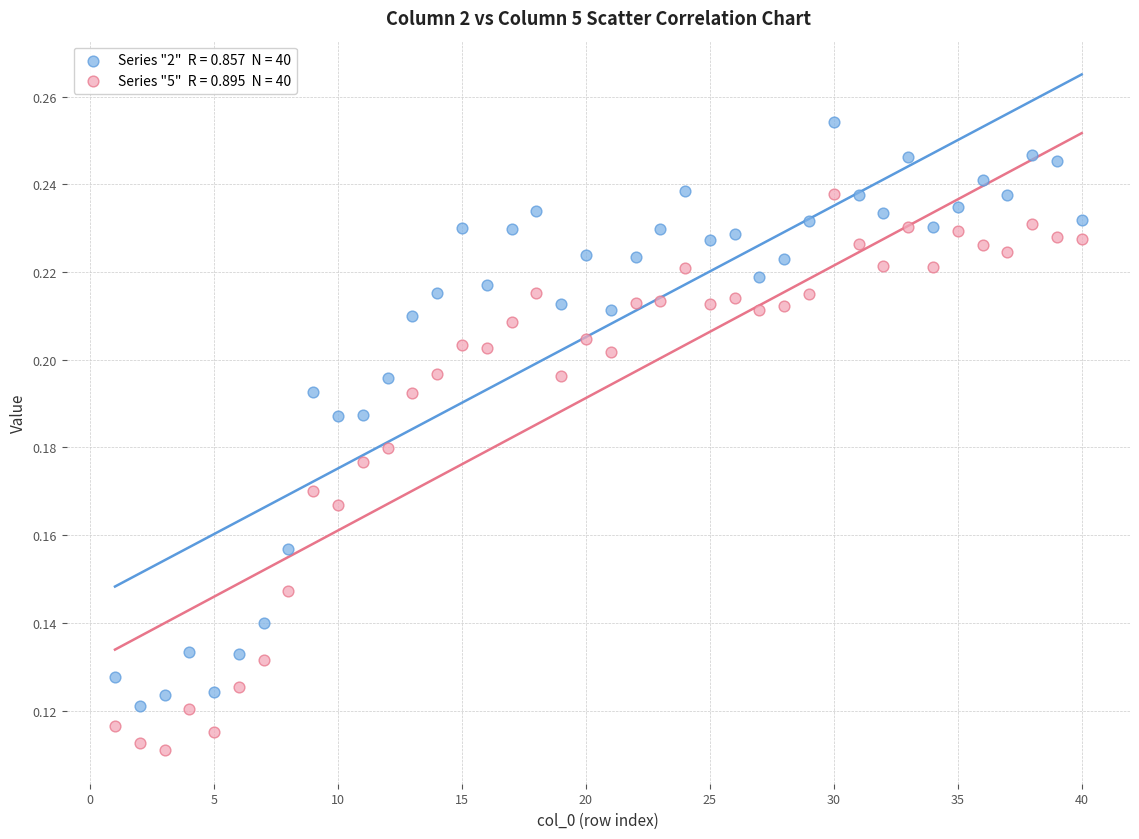

Across all data points, what is the range of X values (max minus min)?

39.0